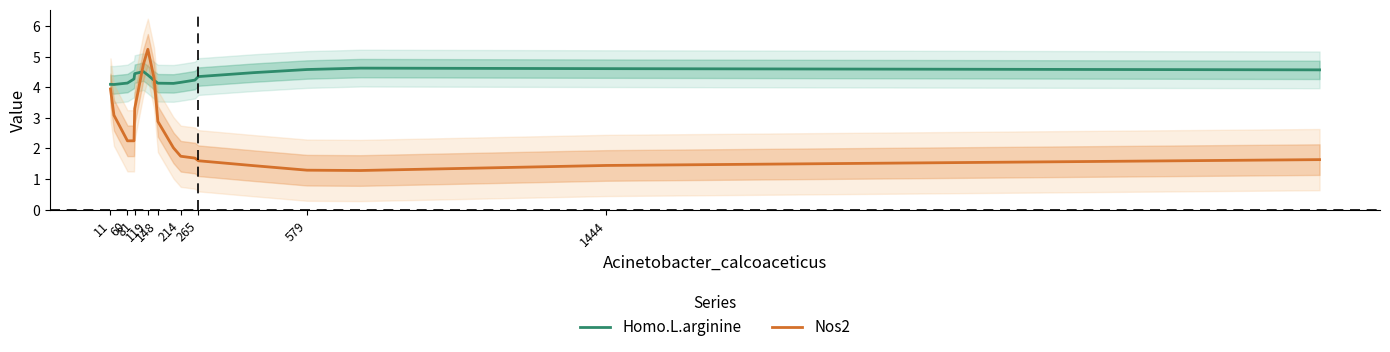

What are all the series names shown in the legend?

Homo.L.arginine, Nos2